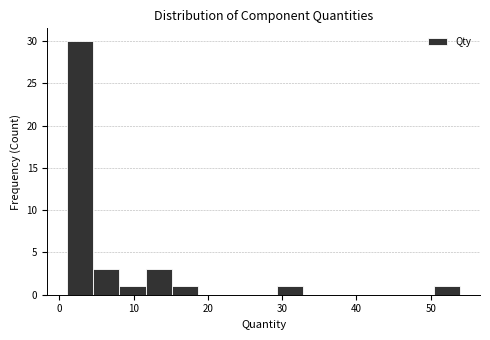

Read against the x-axis, roughly where is the centre of the tallest bar?

3